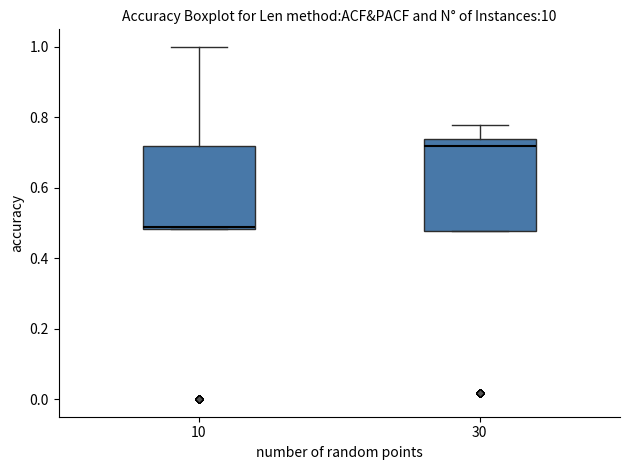

Where is the upper edge of the box at x = 10 on the y-axis? The values are not printed on the chart, so give them approximately, as read against the axis.

0.72